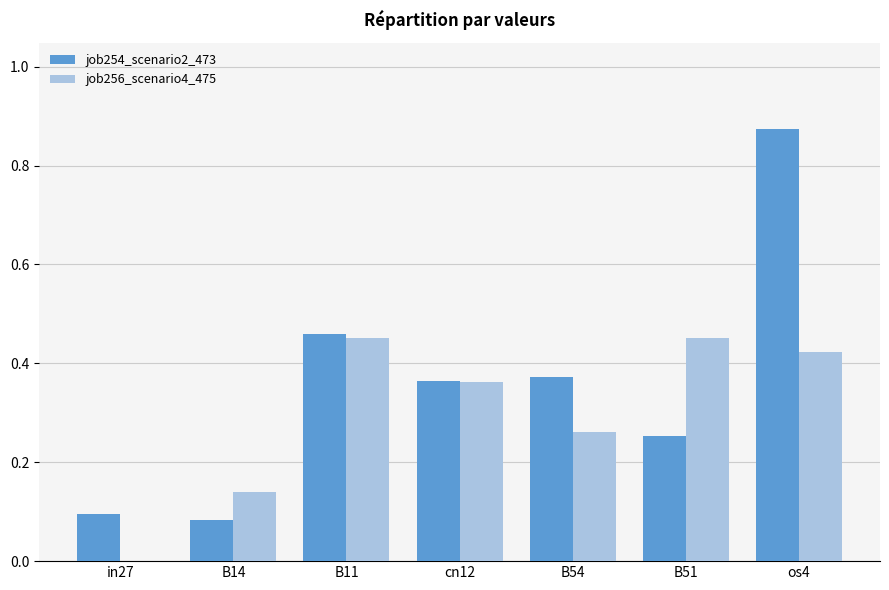

True or false: job254_scenario2_473 has a value of 0.4 at B51.

False